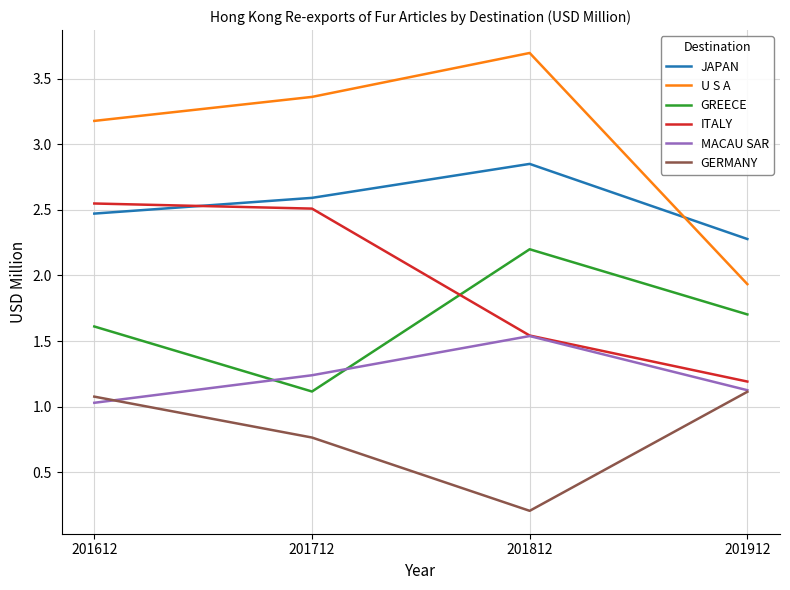

What is the minimum value shown in the chart?

0.2